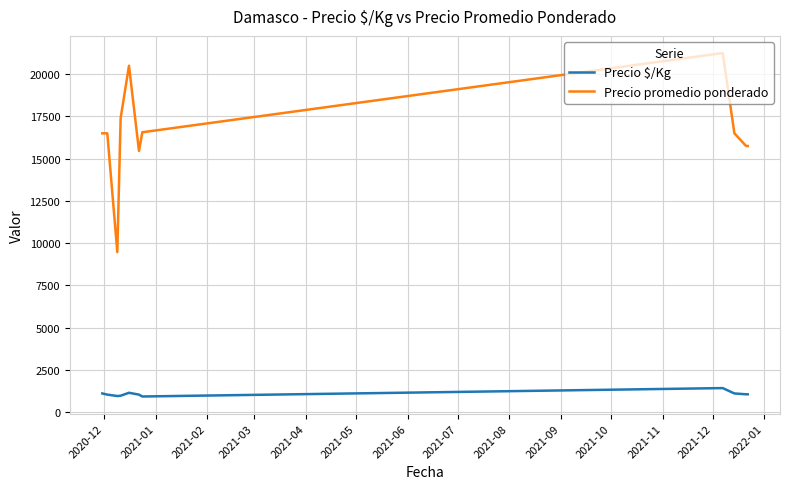

What is the maximum value for Precio promedio ponderado?

21250